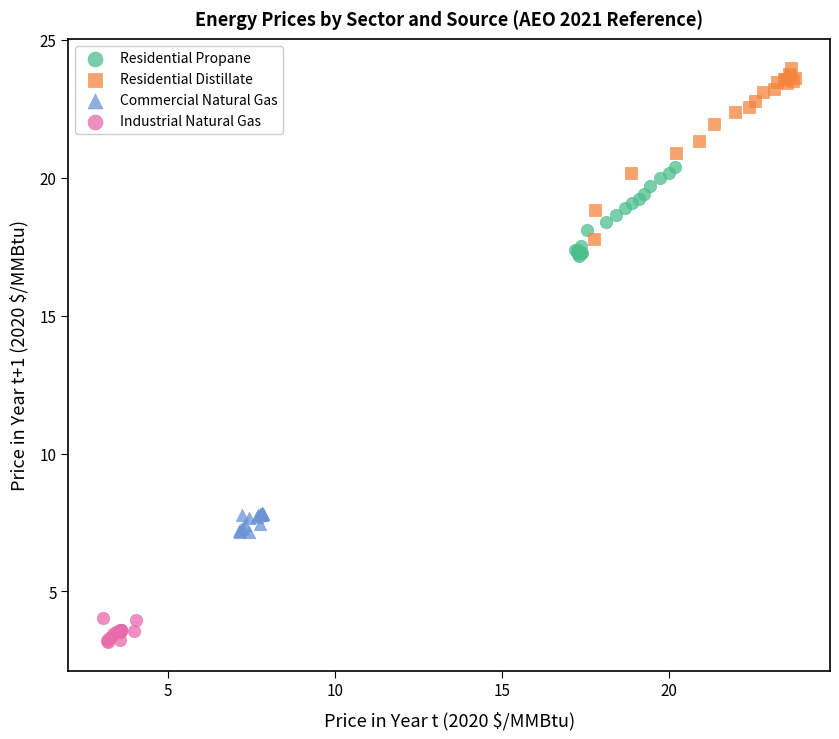

What are all the series names shown in the legend?

Residential Propane, Residential Distillate, Commercial Natural Gas, Industrial Natural Gas